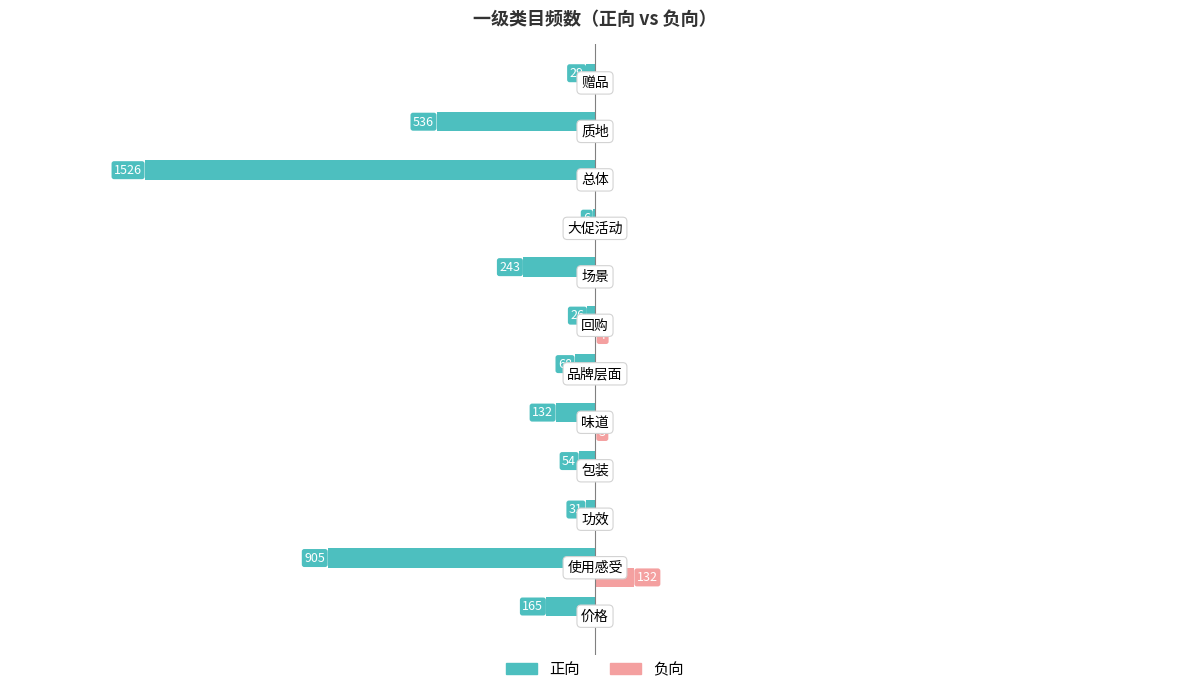

What are all the series names shown in the legend?

正向, 负向